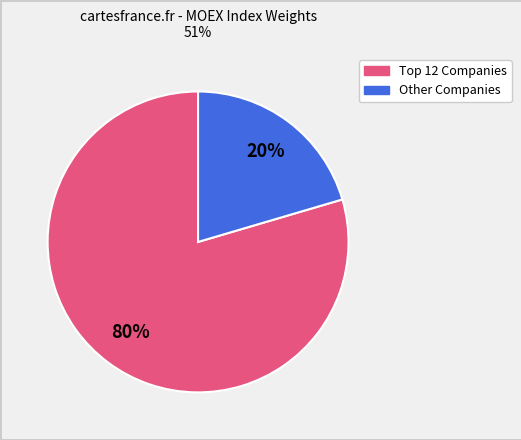

Does any single category account for the majority?

Yes